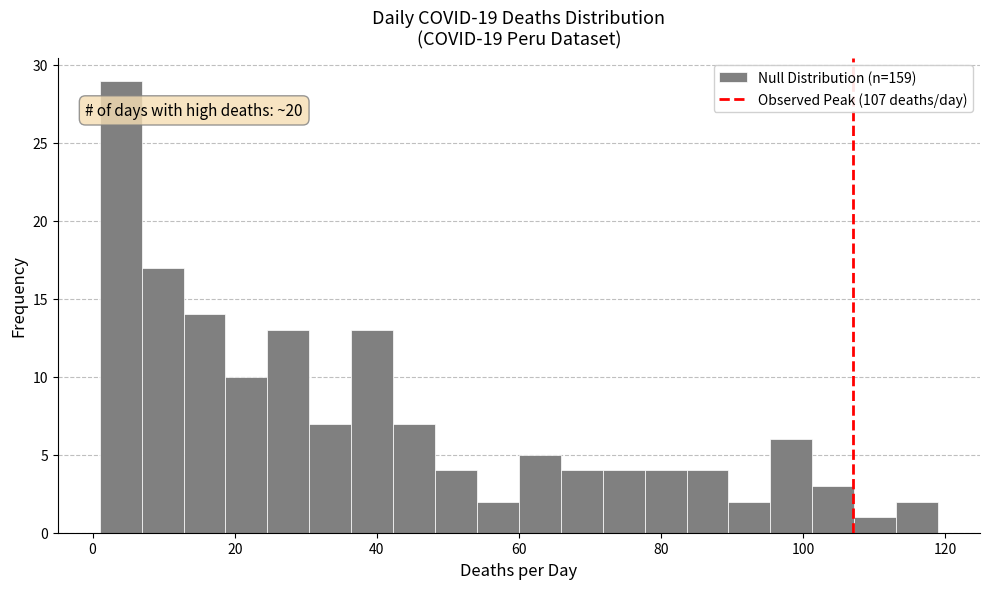

Around what value on the x-axis is the tallest bar? Give the approximate position of its centre, as read against the axis.

4